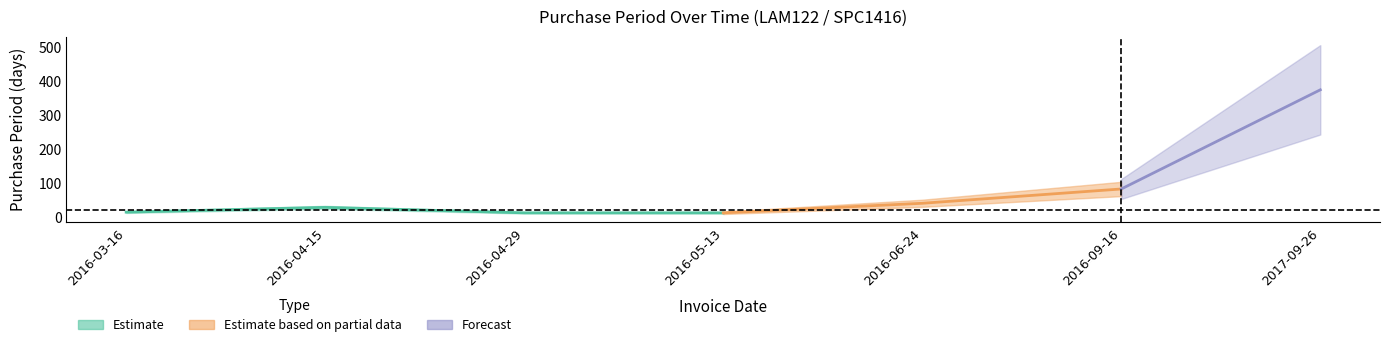

Rank the categories by value from lowest to highest.

2016-04-29, 2016-05-13, 2016-03-16, 2016-04-15, 2016-06-24, 2016-09-16, 2017-09-26